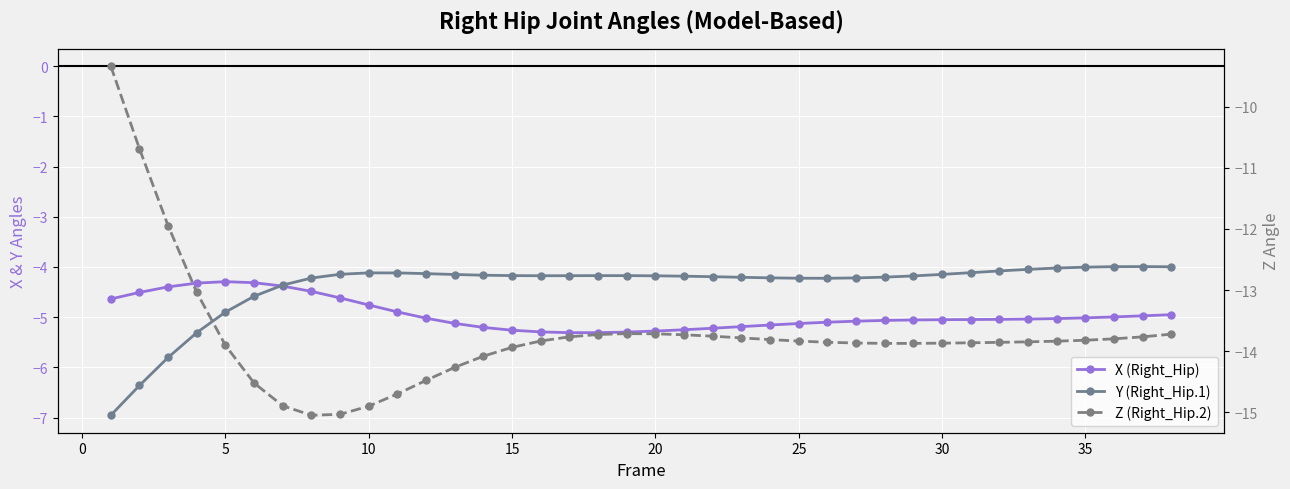

Reading left to right, what are all the values shown in this chart?

X (Right_Hip): -4.6	-4.5	-4.4	-4.3	-4.3	-4.3	-4.4	-4.5	-4.6	-4.8	-4.9	-5.0	-5.1	-5.2	-5.3	-5.3	-5.3	-5.3	-5.3	-5.3	-5.3	-5.2	-5.2	-5.2	-5.1	-5.1	-5.1	-5.1	-5.1	-5.1	-5.0	-5.0	-5.0	-5.0	-5.0	-5.0	-5.0	-5.0
Y (Right_Hip.1): -7.0	-6.4	-5.8	-5.3	-4.9	-4.6	-4.4	-4.2	-4.1	-4.1	-4.1	-4.1	-4.2	-4.2	-4.2	-4.2	-4.2	-4.2	-4.2	-4.2	-4.2	-4.2	-4.2	-4.2	-4.2	-4.2	-4.2	-4.2	-4.2	-4.1	-4.1	-4.1	-4.0	-4.0	-4.0	-4.0	-4.0	-4.0
Z (Right_Hip.2): -9.3	-10.7	-12.0	-13.0	-13.9	-14.5	-14.9	-15.0	-15.0	-14.9	-14.7	-14.5	-14.3	-14.1	-13.9	-13.8	-13.8	-13.7	-13.7	-13.7	-13.7	-13.8	-13.8	-13.8	-13.8	-13.9	-13.9	-13.9	-13.9	-13.9	-13.9	-13.9	-13.8	-13.8	-13.8	-13.8	-13.8	-13.7